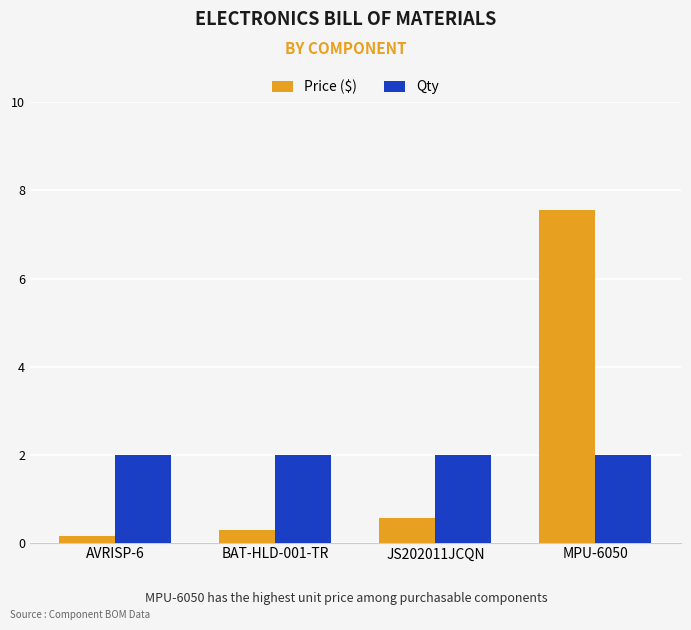

Is the value of Qty at JS202011JCQN greater than the value of Price ($) at MPU-6050?

No